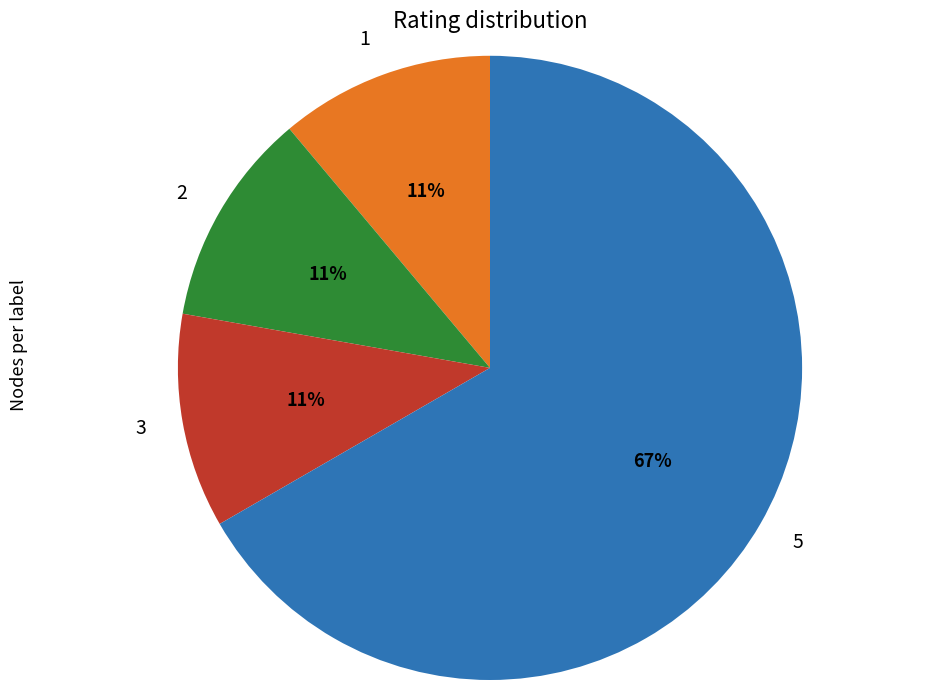

Count the number of slices in the pie.

4